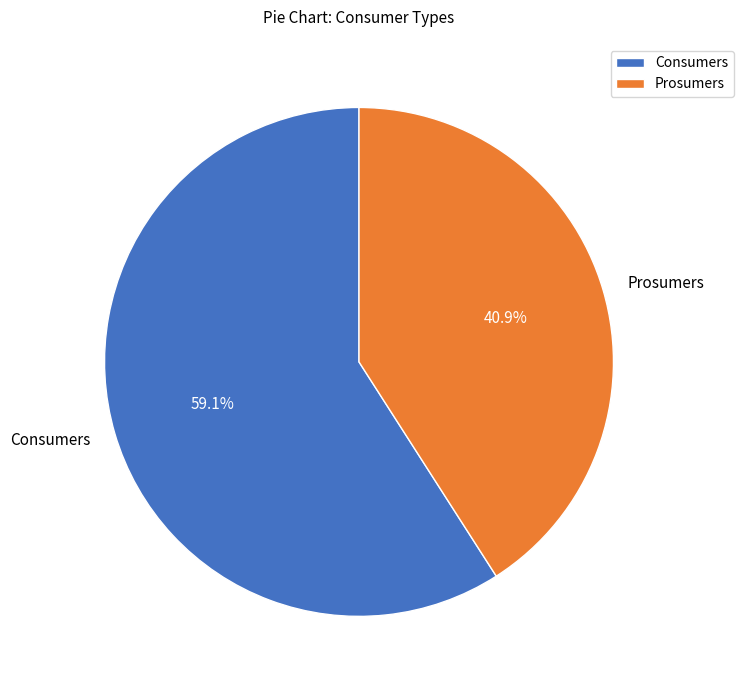

What portion of the pie excludes Consumers?

40.9%